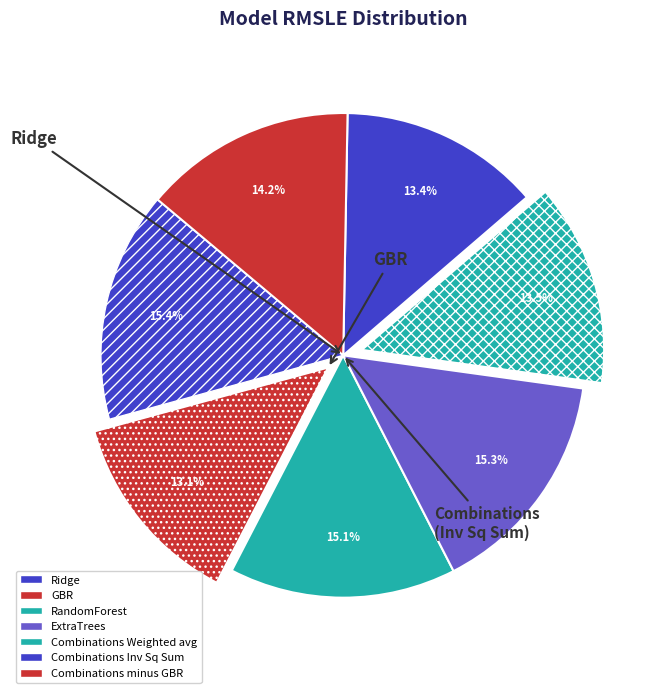

How many slices are in this pie chart?

7